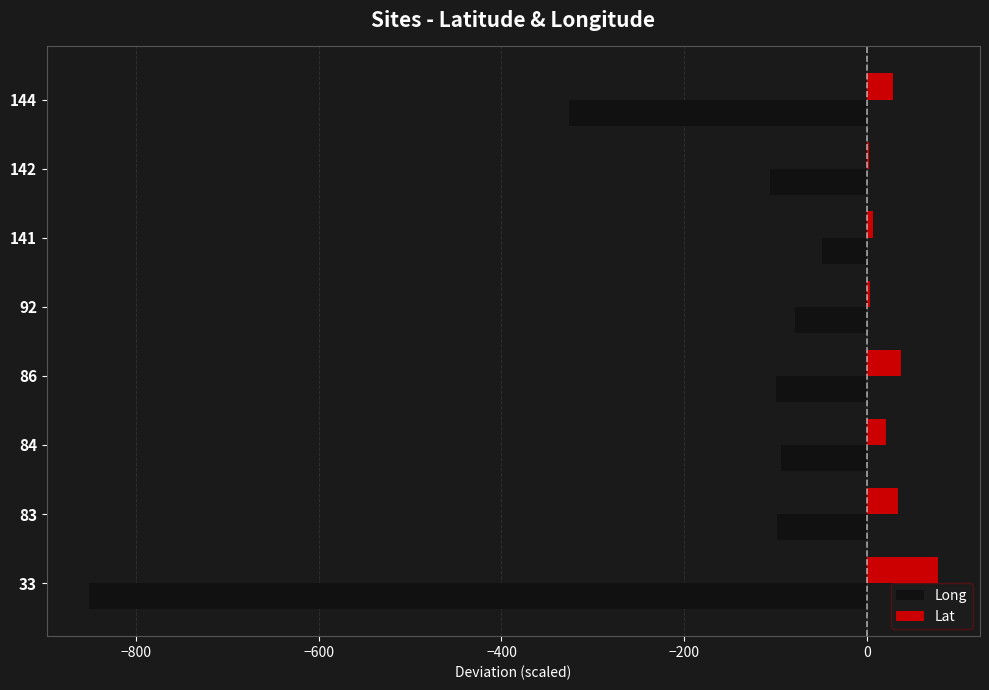

Between 33 and 86, which series saw the biggest shift?

Long